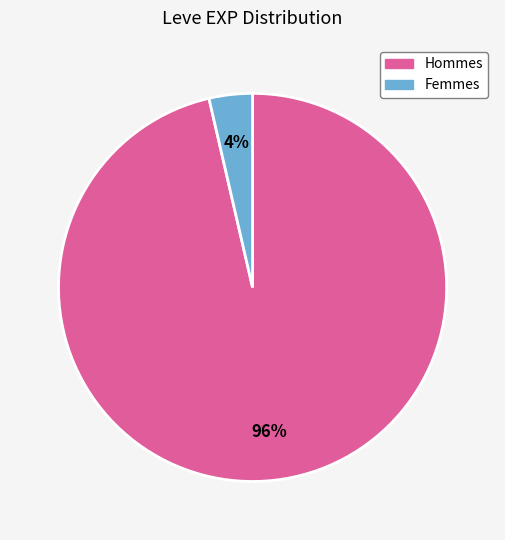

Does any single category account for the majority?

Yes